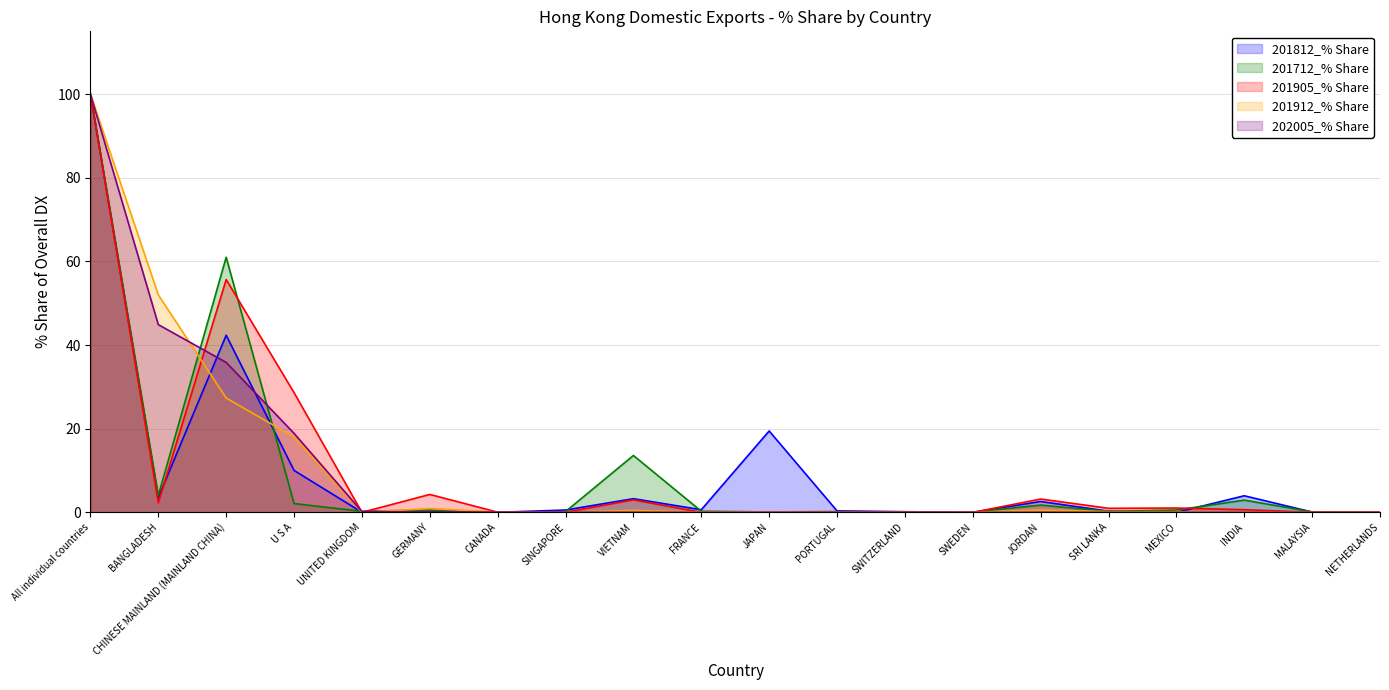

How many lines are shown in the chart?

5